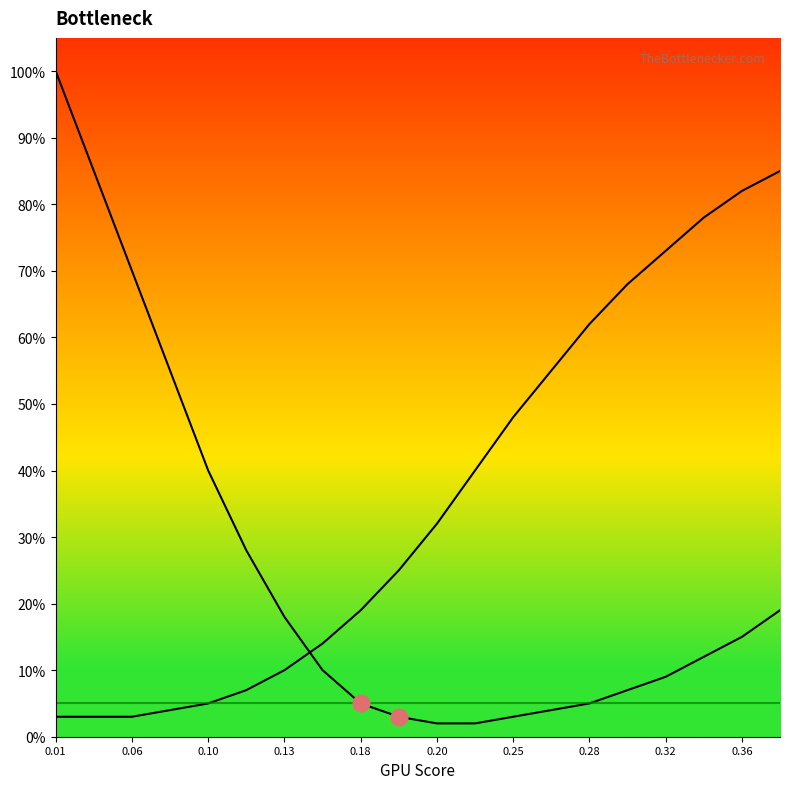

Is this an area chart (filled region under the line)?

No